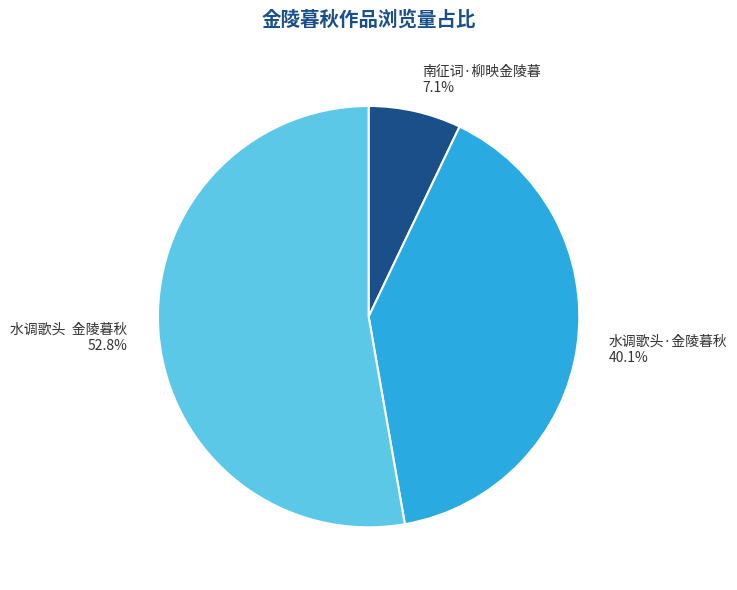

To the nearest percent, what portion does 水调歌头·金陵暮秋 represent?

40%